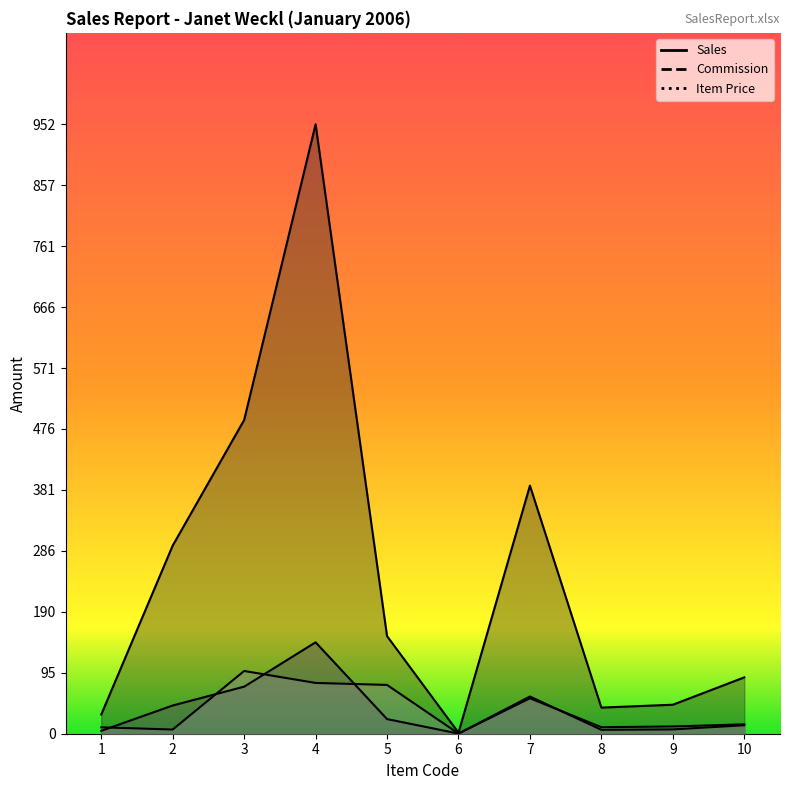

Rank the series at 6 from highest to lowest value.

Sales, Commission, Item Price